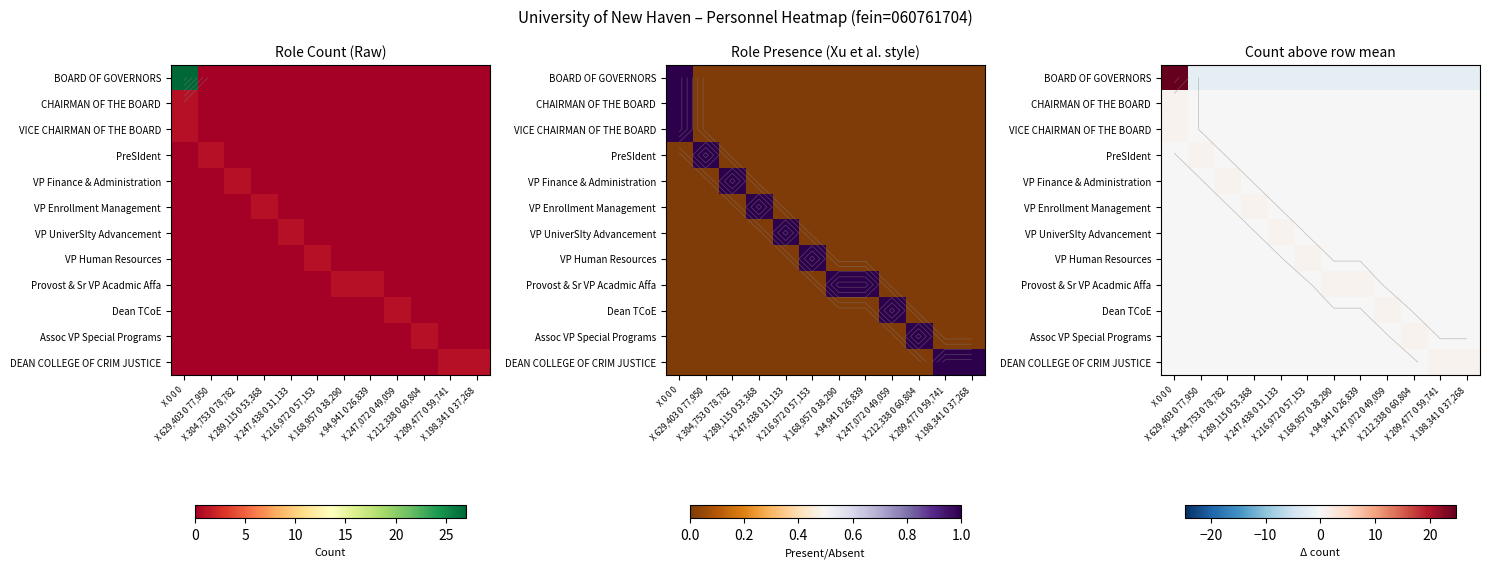

True or false: CHAIRMAN OF THE BOARD has a value of -0.0 at X 209,477 0 59,741.

False